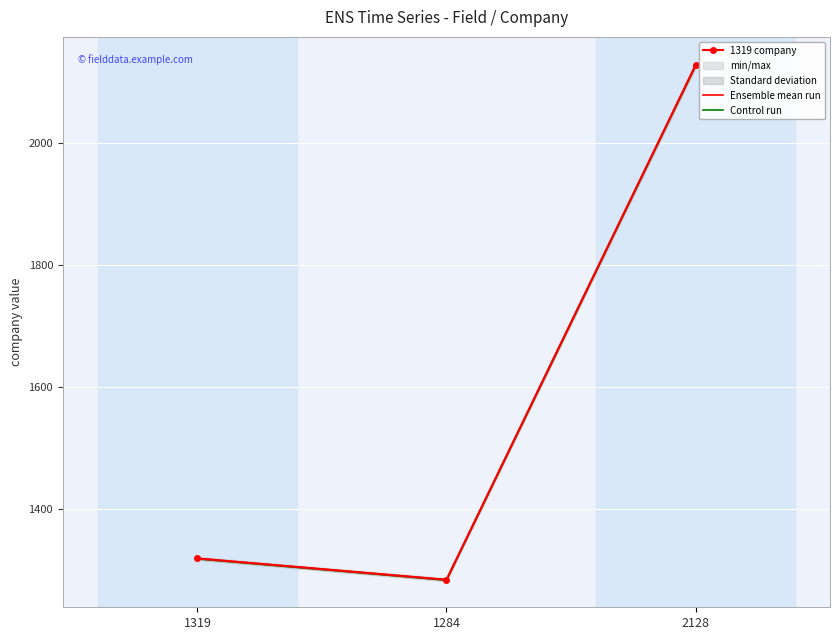

Reading left to right, list all the values displayed in this chart.

1319 company: 1319.0	1284.0	2128.0
Ensemble mean run: 1319.0	1284.0	2128.0
Control run: 1318.3	1283.4	2126.9